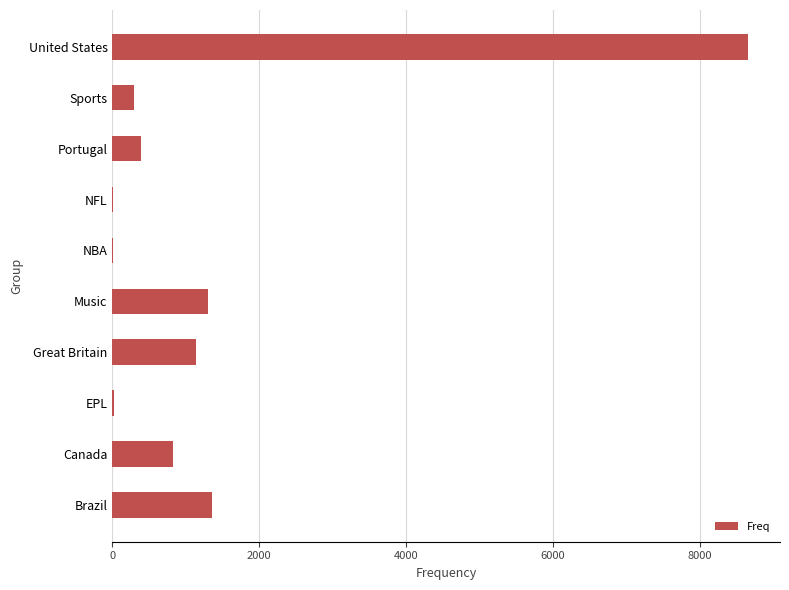

What is the ratio of the value at United States to the value at Sports?

29.3